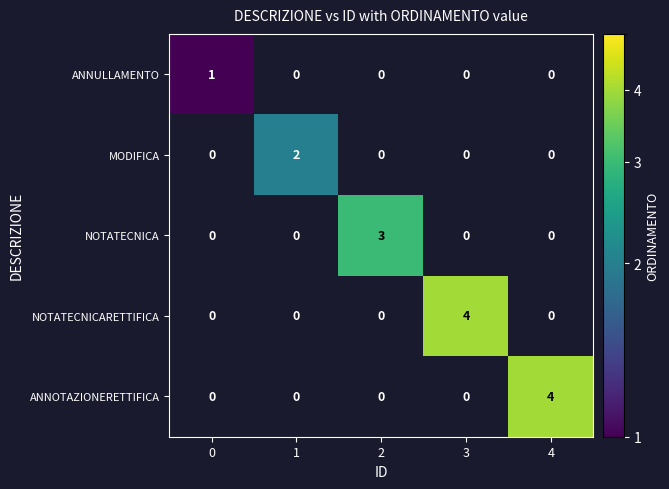

True or false: ANNULLAMENTO has a value of 0 at 3.

True